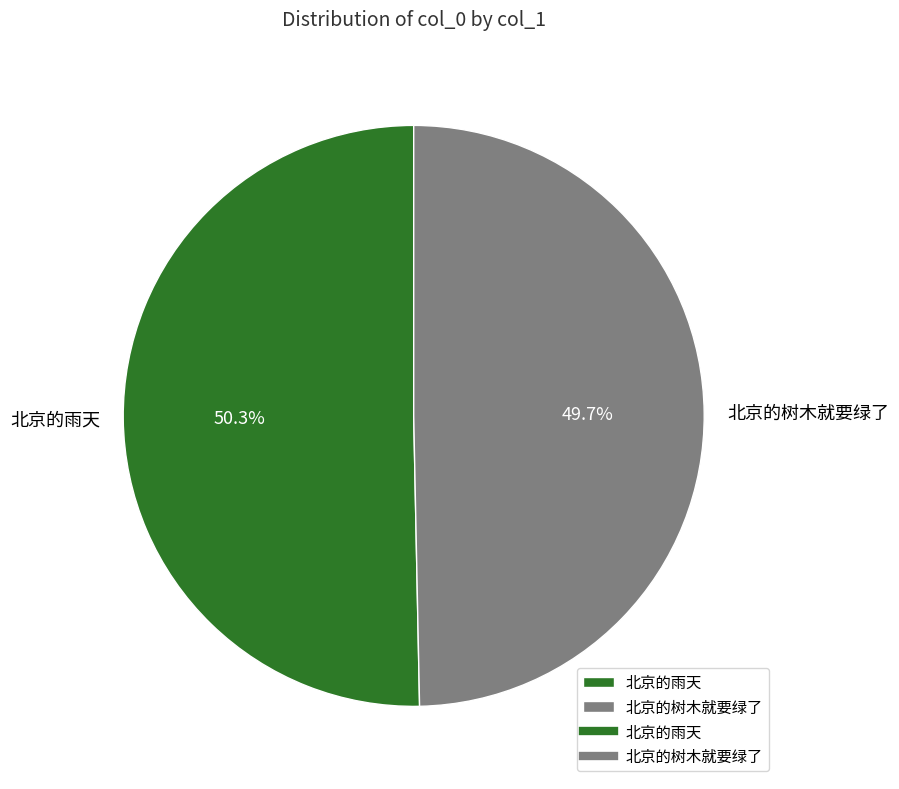

Count the number of slices in the pie.

2